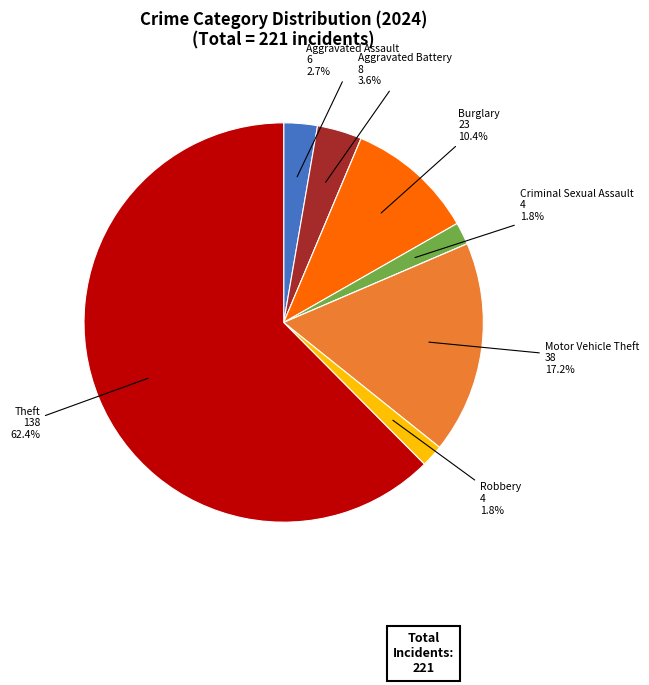

Is there any slice that represents more than half of the pie?

Yes